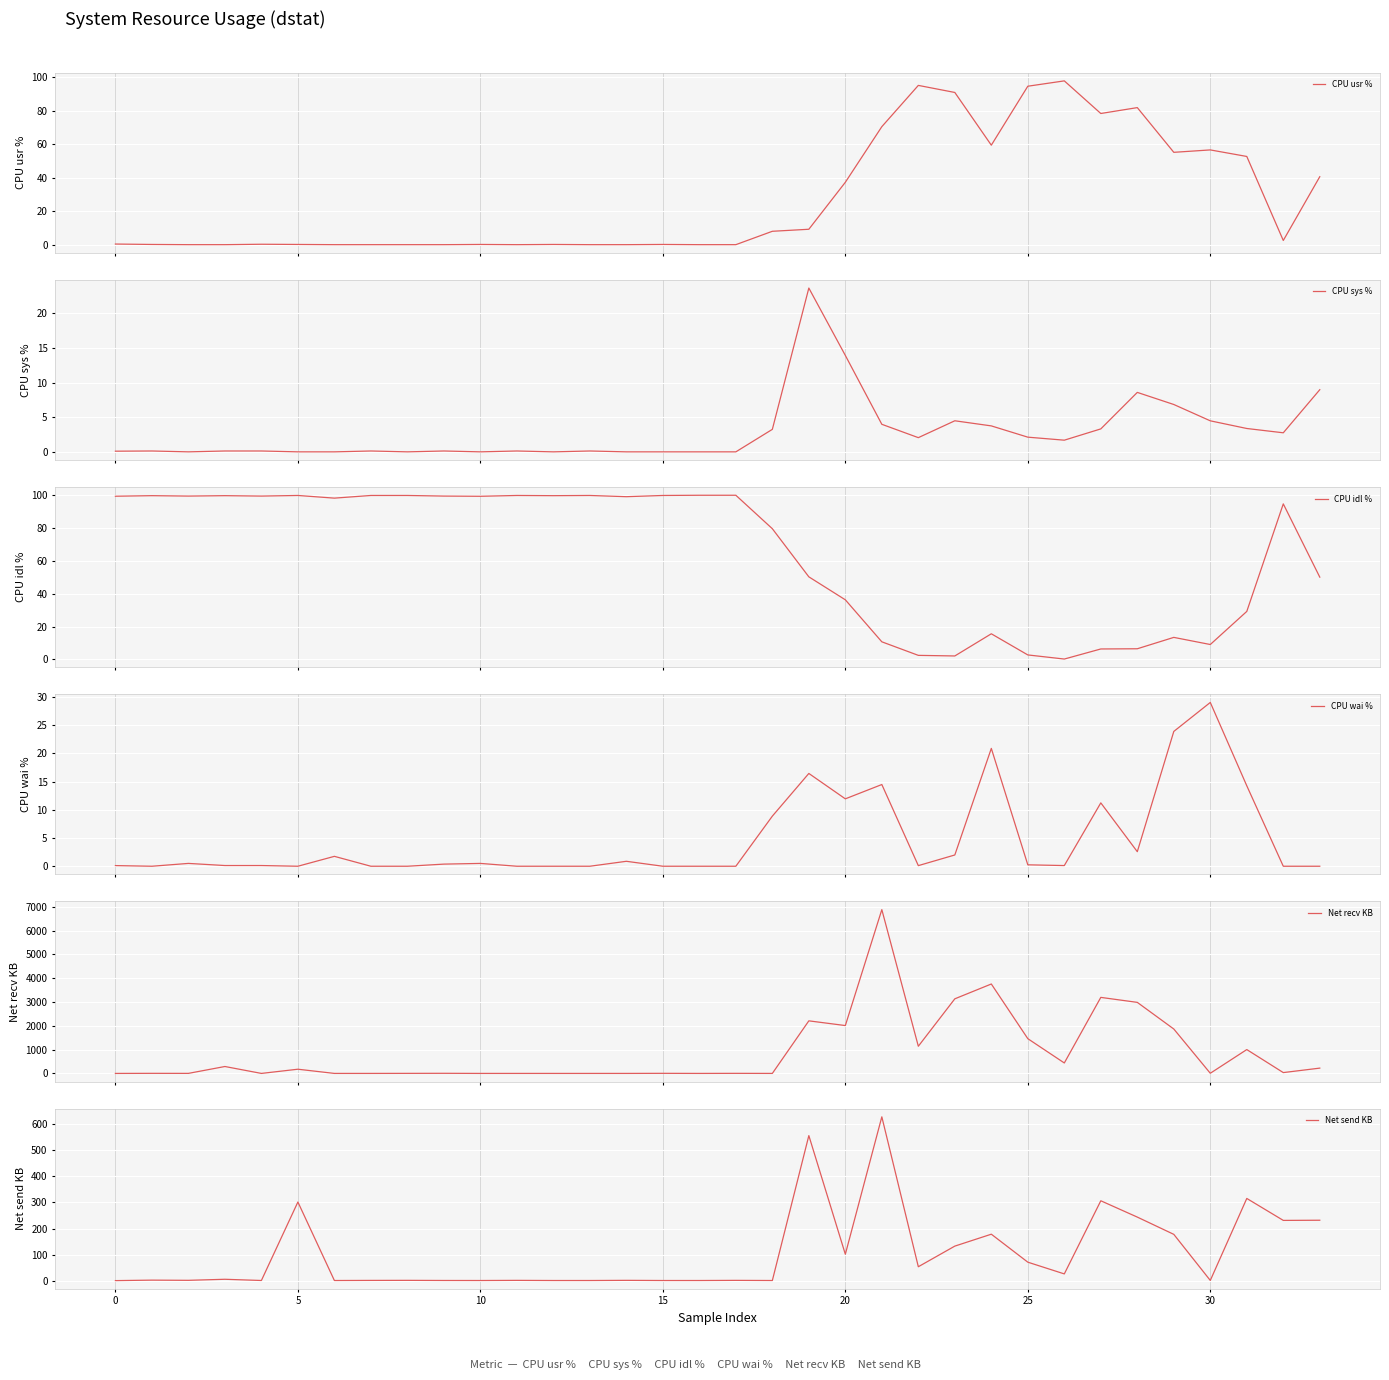

What is the label of the 21st point from the left?

20